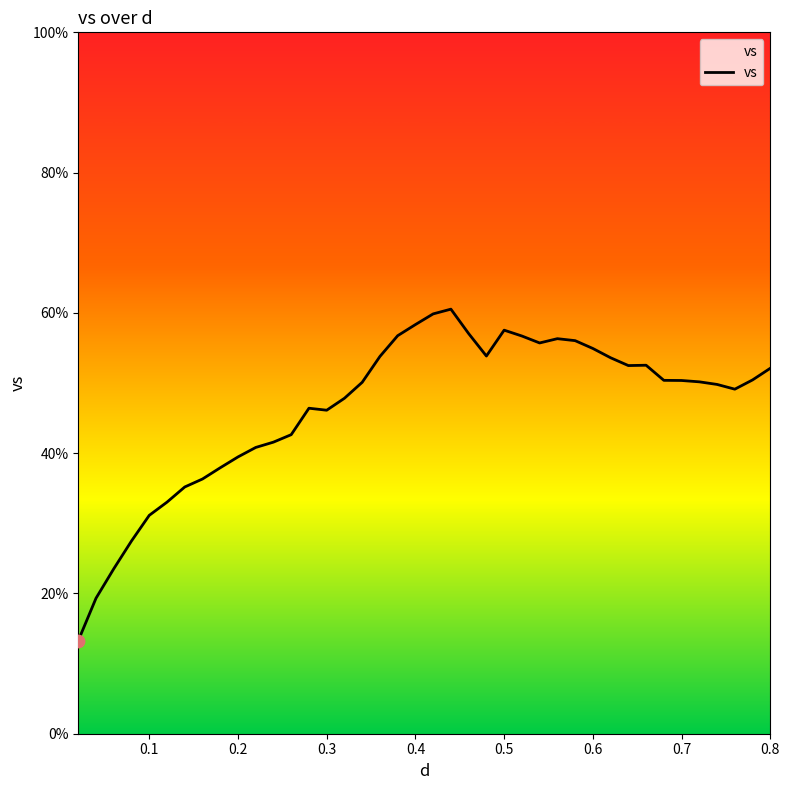

What is the difference between the maximum and minimum values?

47.3